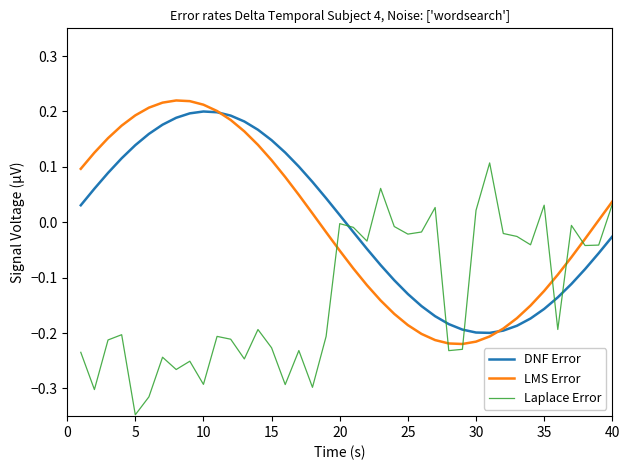

Which series ends up on top after the final intersection of Laplace Error and DNF Error?

Laplace Error